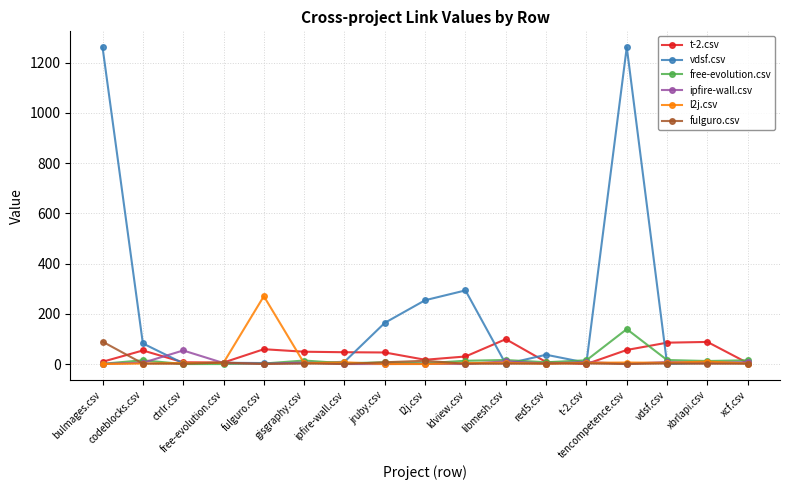

True or false: vdsf.csv has more than 0 interior local peaks.

True